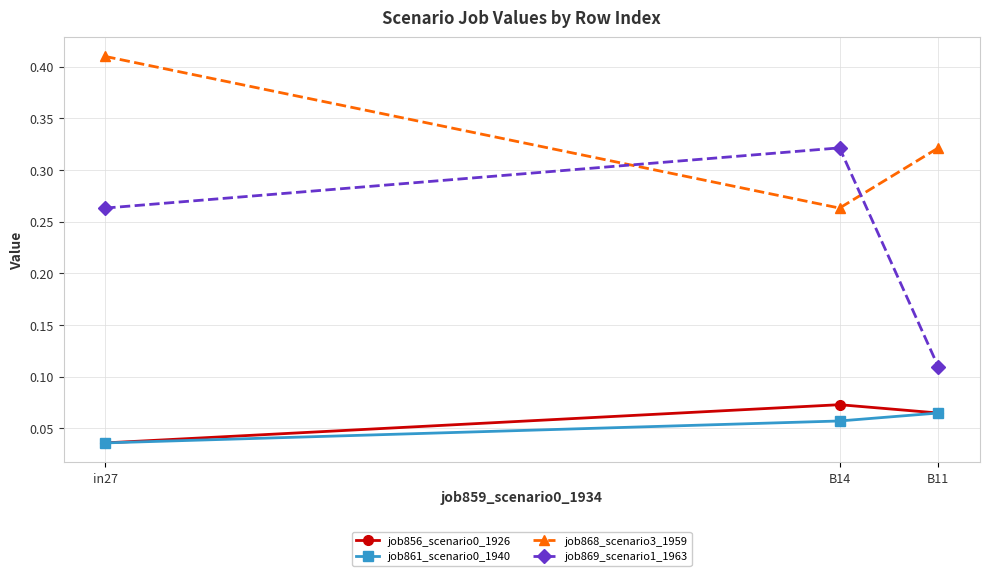

Which series has the largest range (max minus min)?

job869_scenario1_1963